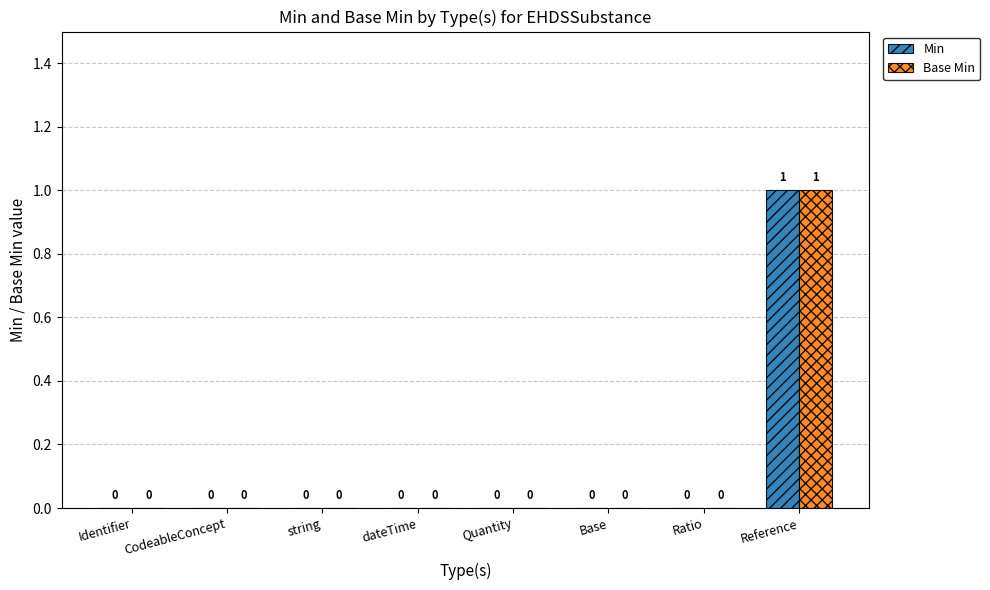

At which category is the sum across all series the highest?

Reference